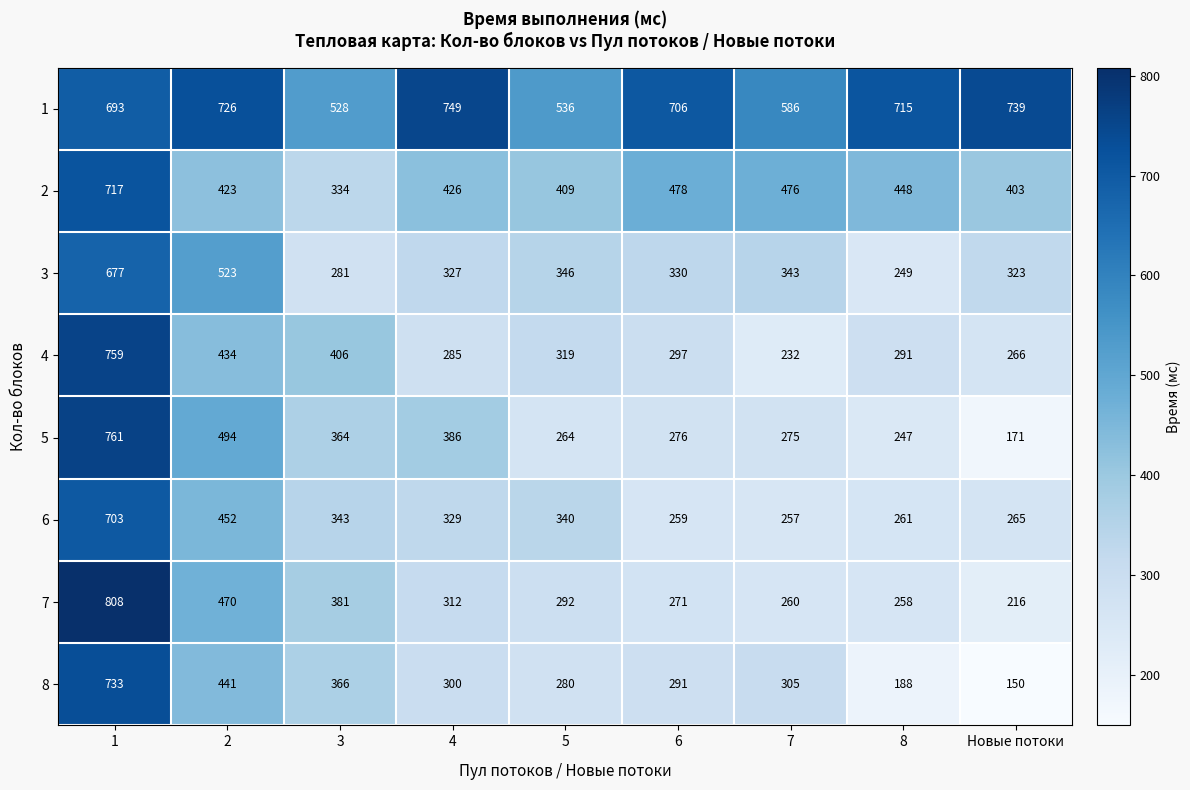

How many data points in 6 are less than 329?

4